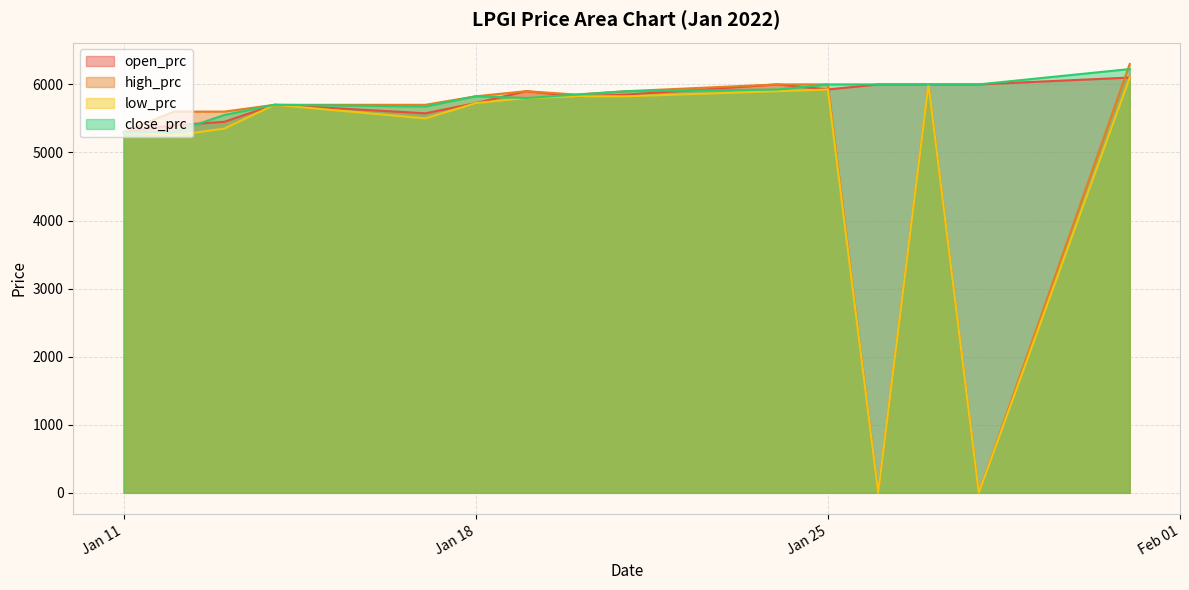

How many data points in close_prc are less than 5850?

7